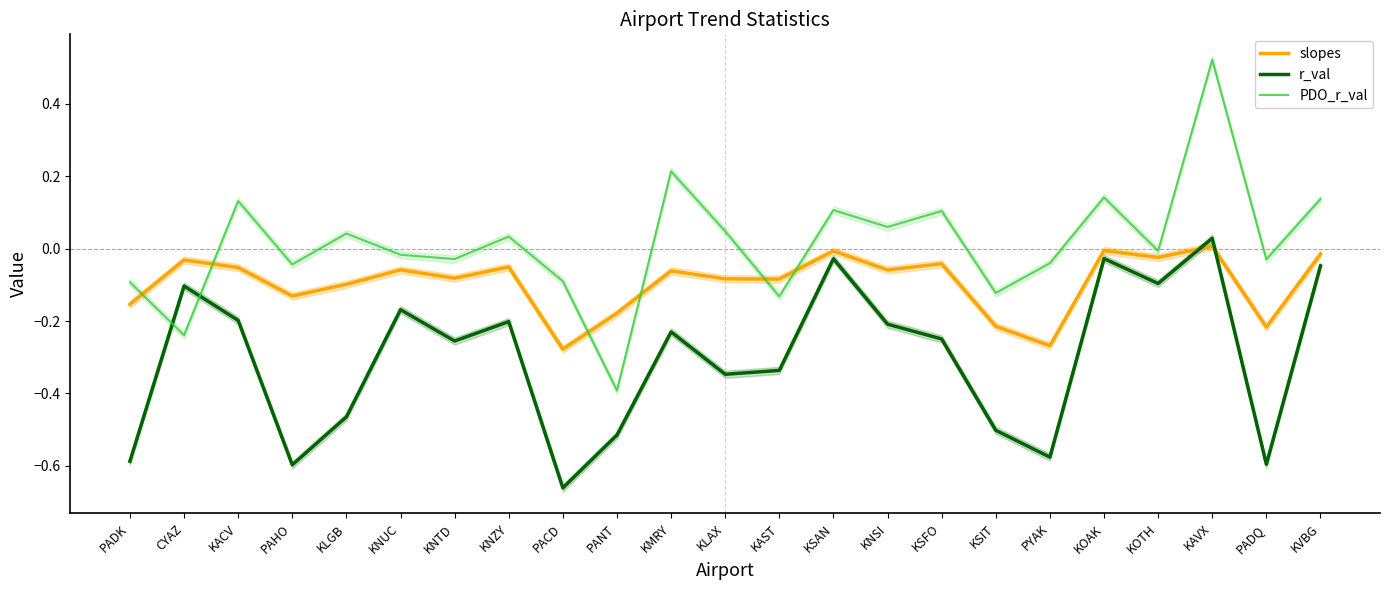

What is the minimum value shown in the chart?

-0.7